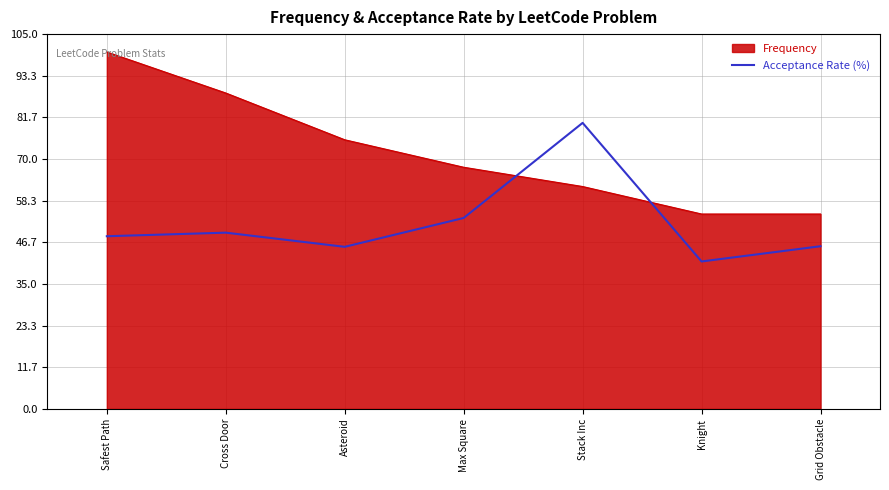

What is the difference between the second highest and minimum values in the Acceptance Rate (%) series?

12.2